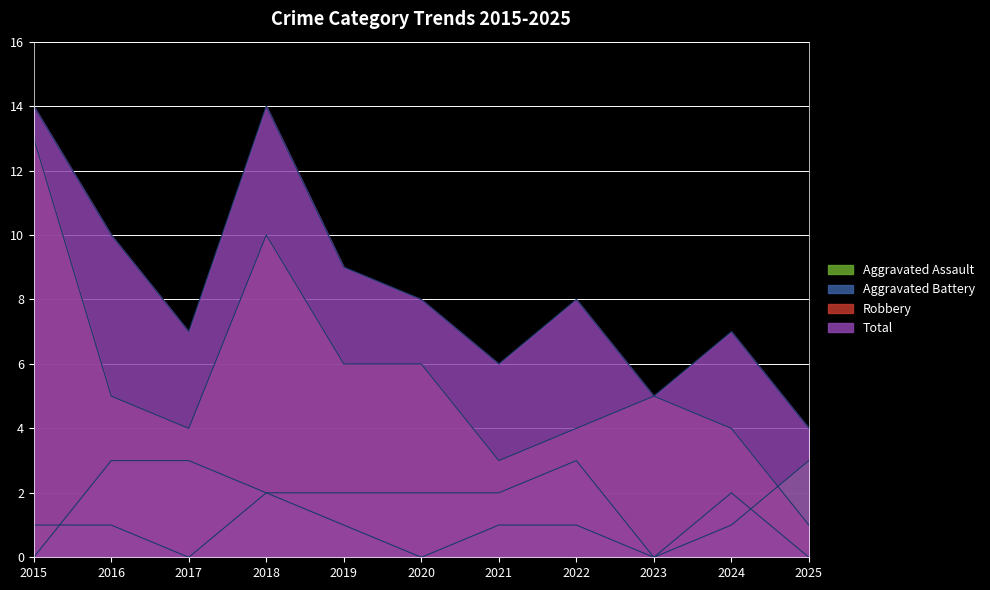

At which category is the sum across all series the highest?

2015